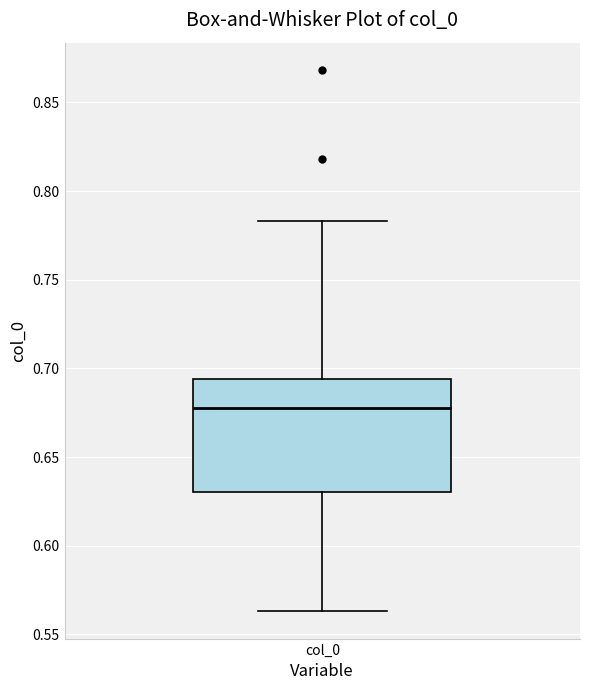

Where does the median line of the box for col_0 sit on the y-axis? The values are not printed on the chart, so give them approximately, as read against the axis.

0.680